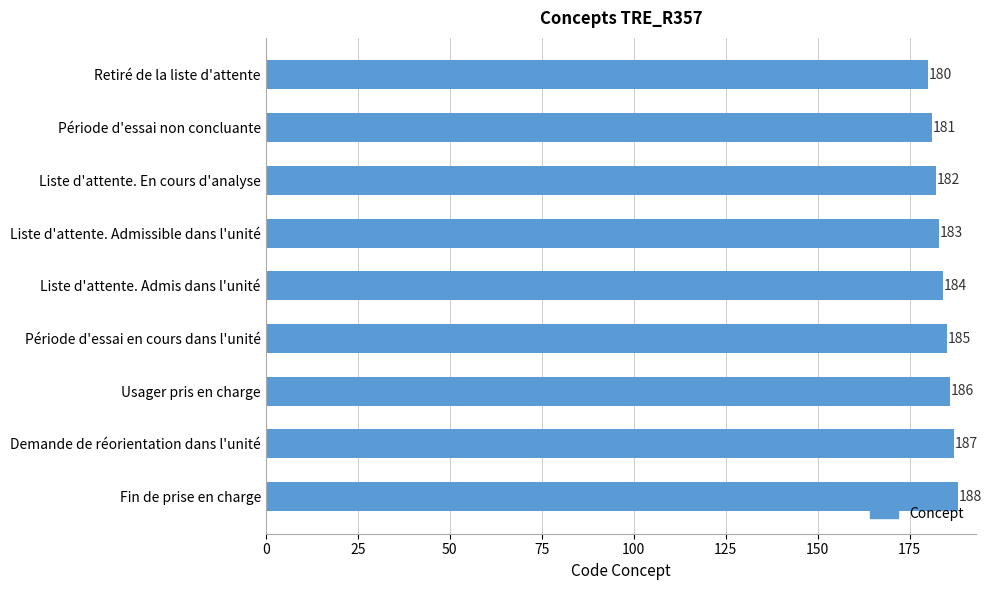

What is the average value?

184